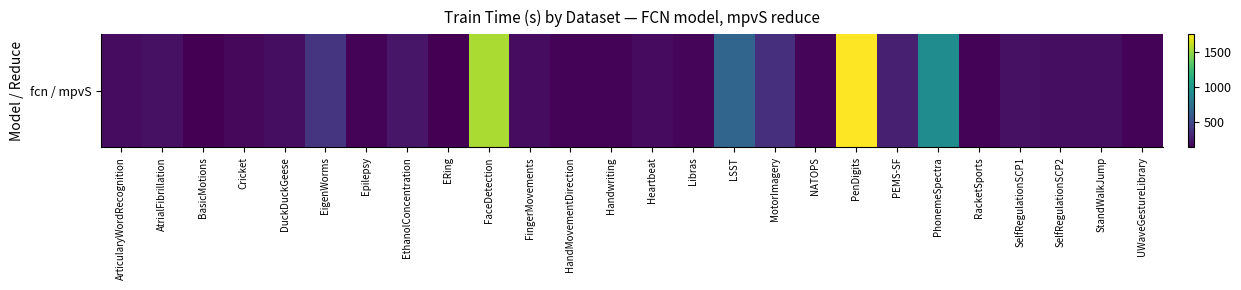

True or false: the data shows 231 at EthanolConcentration.

True